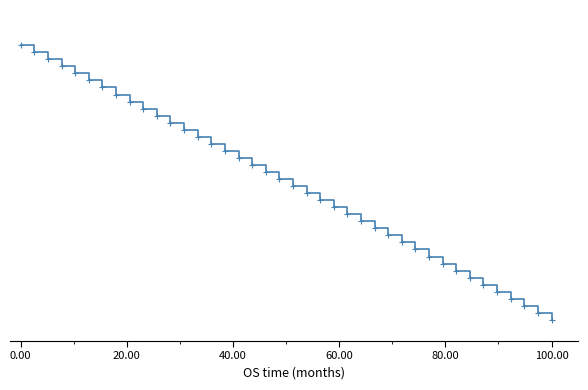

Does the chart have visible grid lines?

No